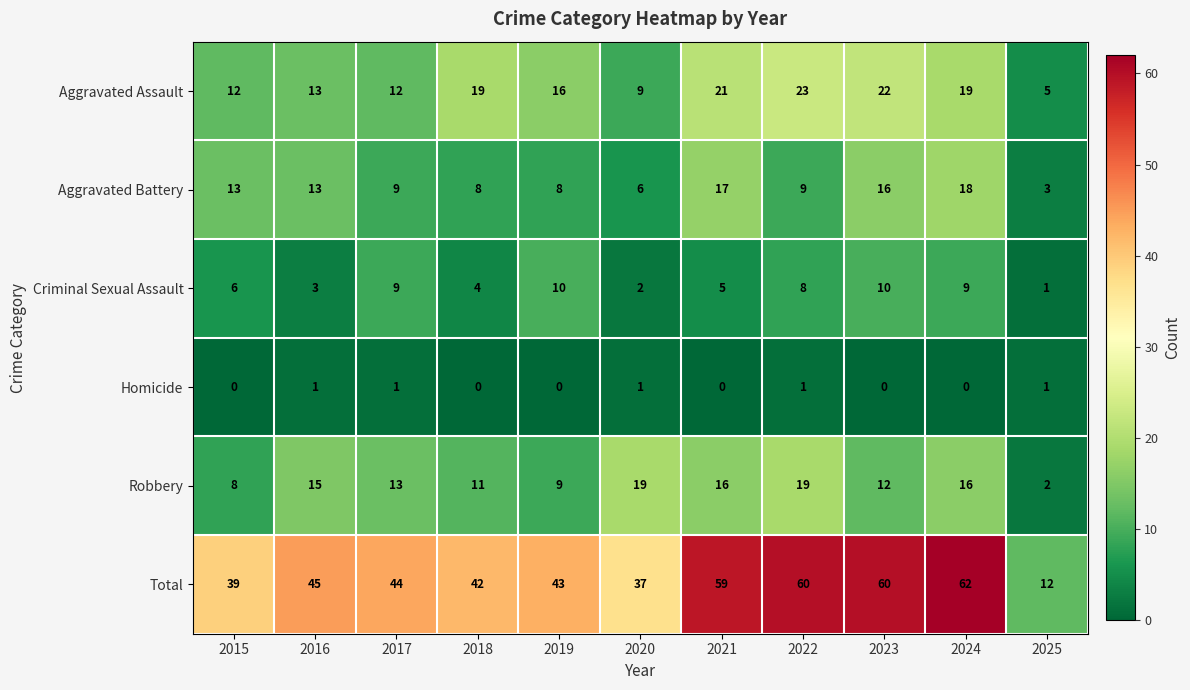

Which series has the widest spread of values?

Total